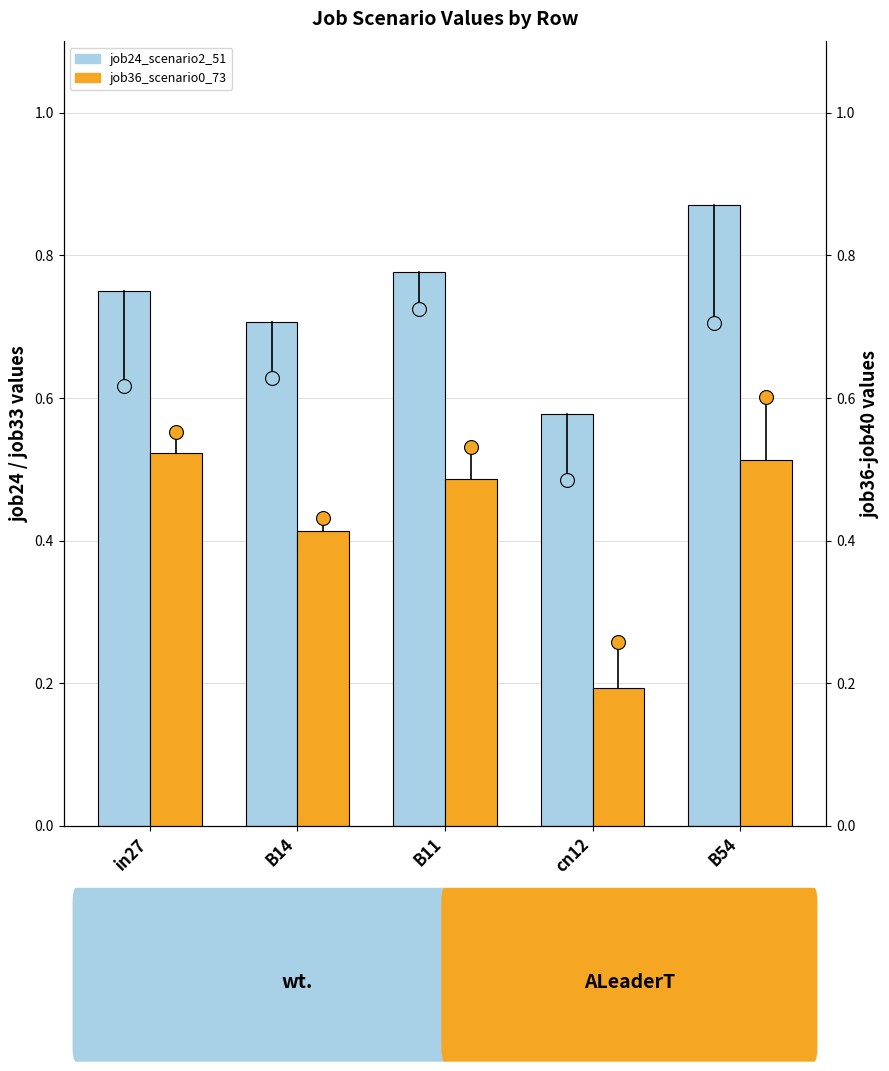

Are the bars grouped side by side (vs. stacked)?

Yes